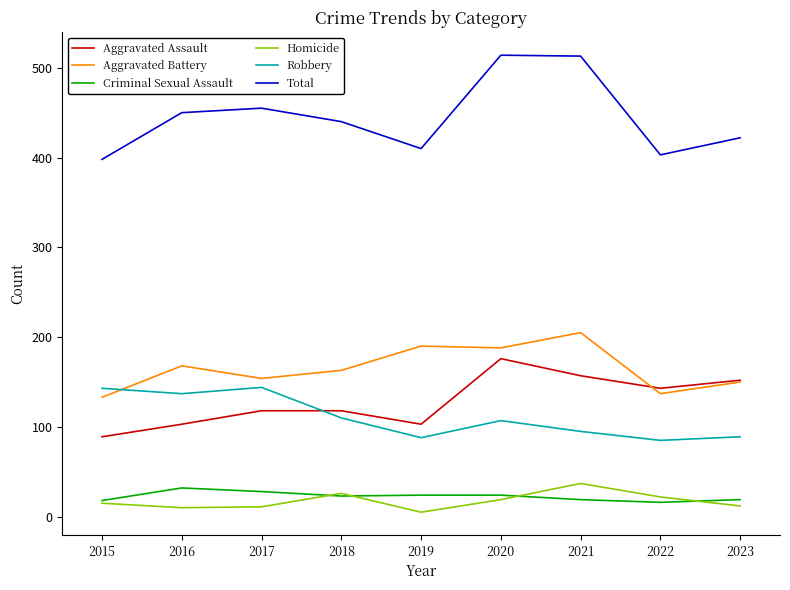

True or false: Aggravated Battery has a value of 47 at 2019.

False